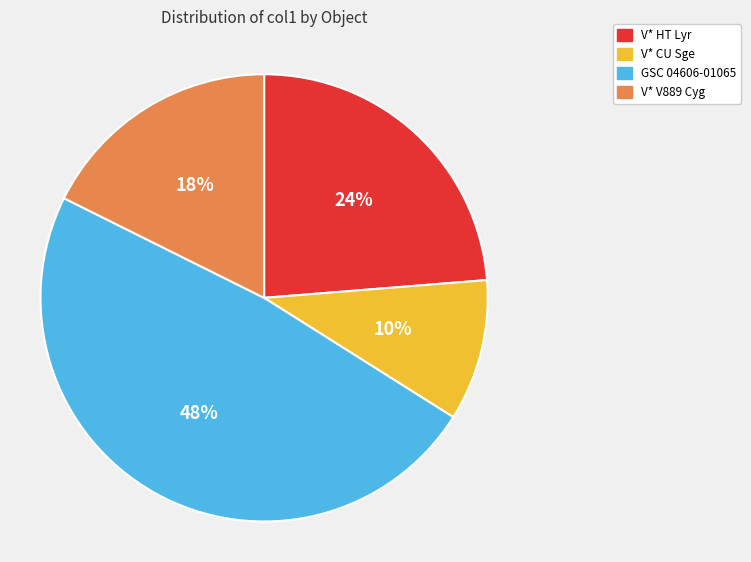

Which has a higher value, V* HT Lyr or GSC 04606-01065?

GSC 04606-01065